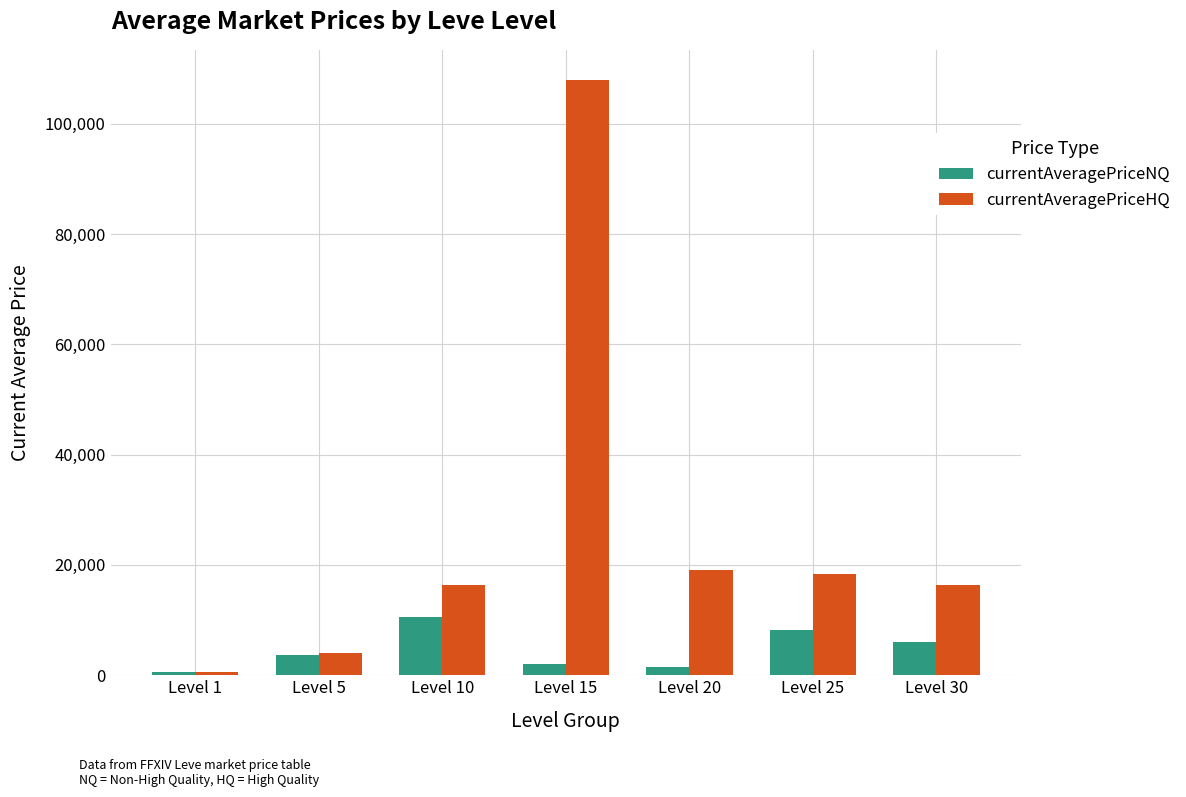

What is the difference between the currentAveragePriceNQ values at Level 25 and Level 30?

2076.0